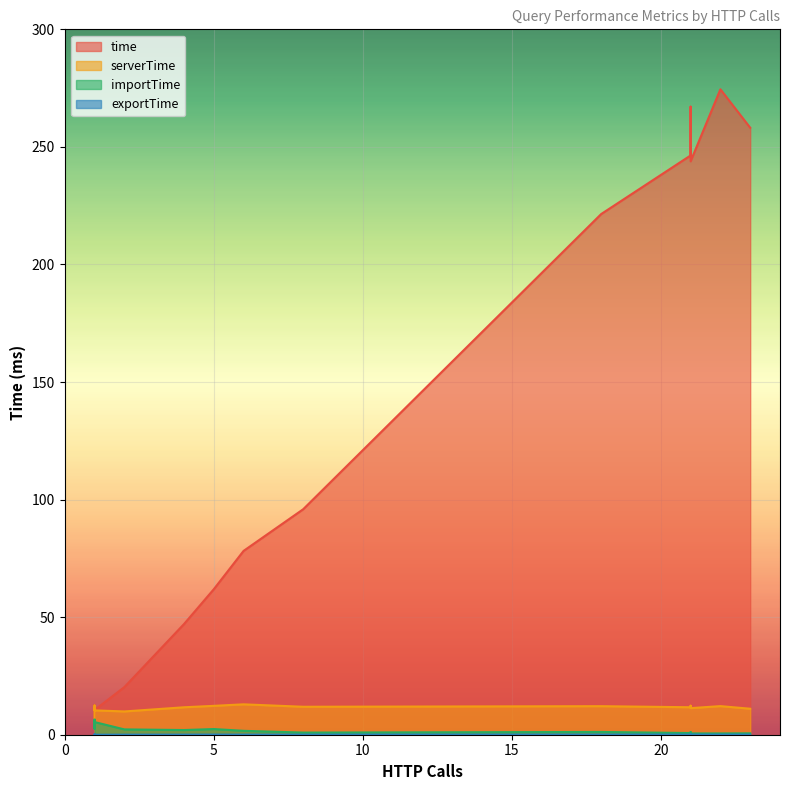

What is the label of the 18th point from the right?

21